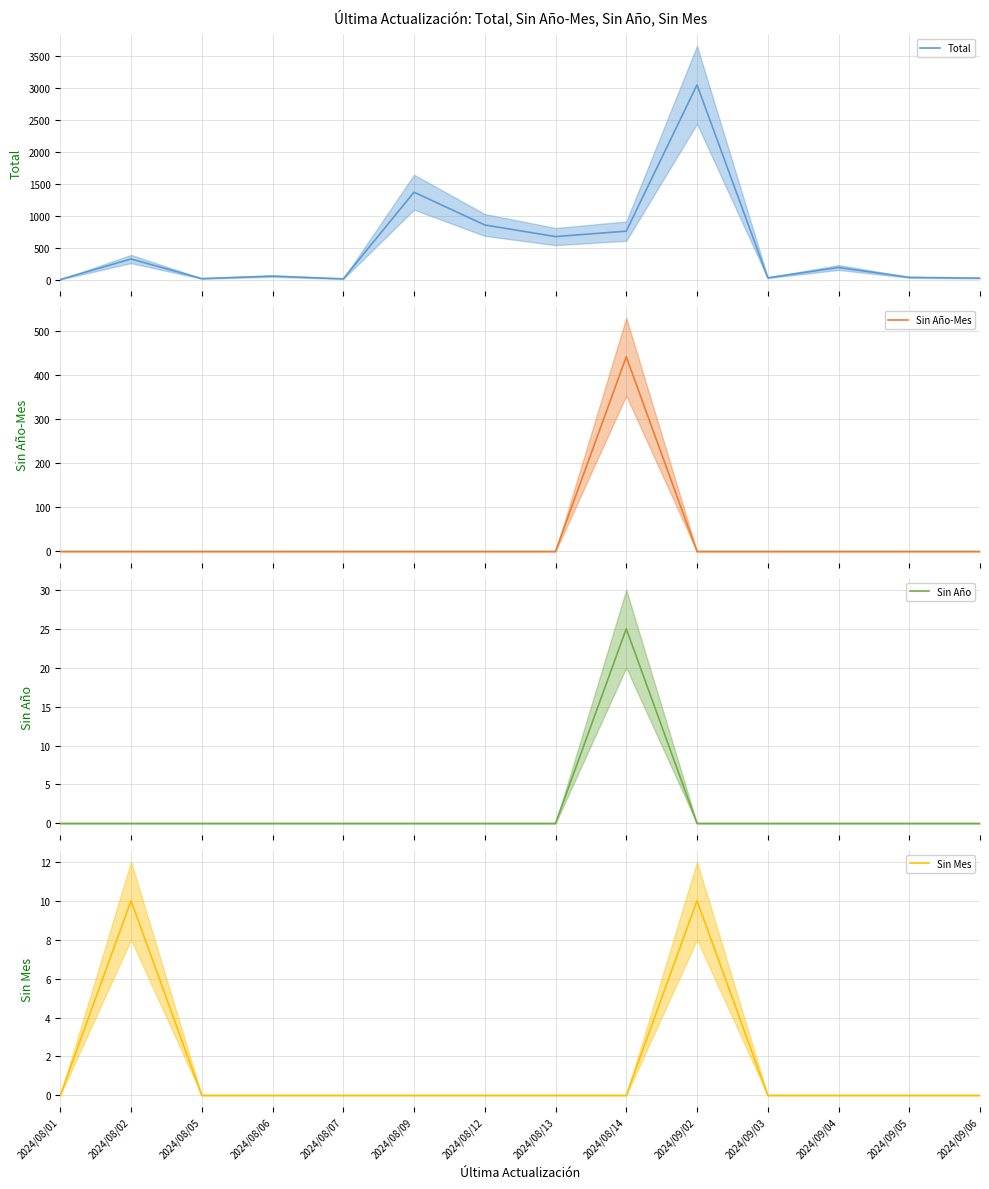

True or false: Total and Sin Mes cross at least once.

False